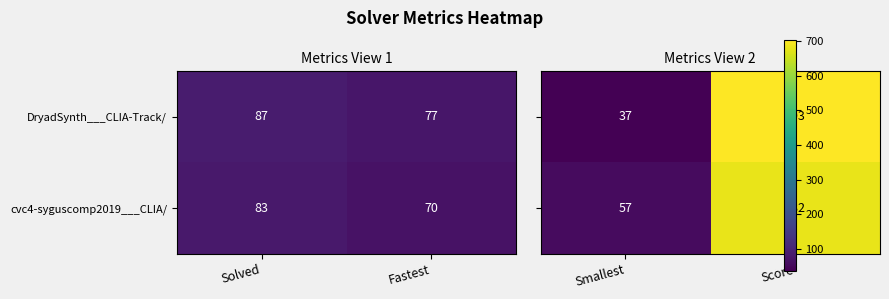

At how many categories does at least one series exceed 143?

1